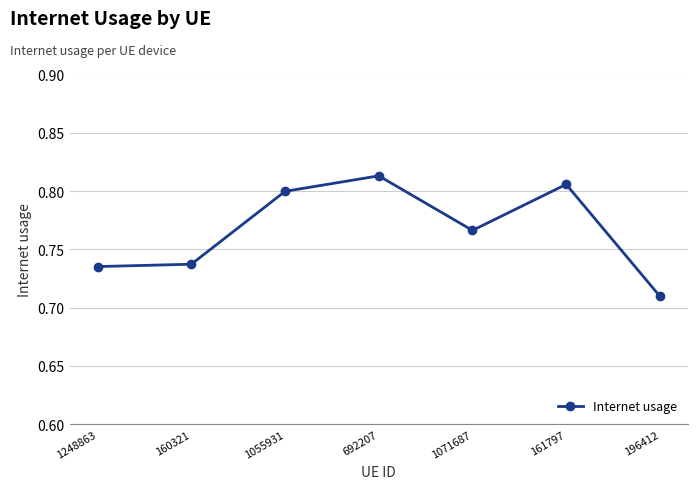

True or false: the data has more than 1 interior local peaks.

True